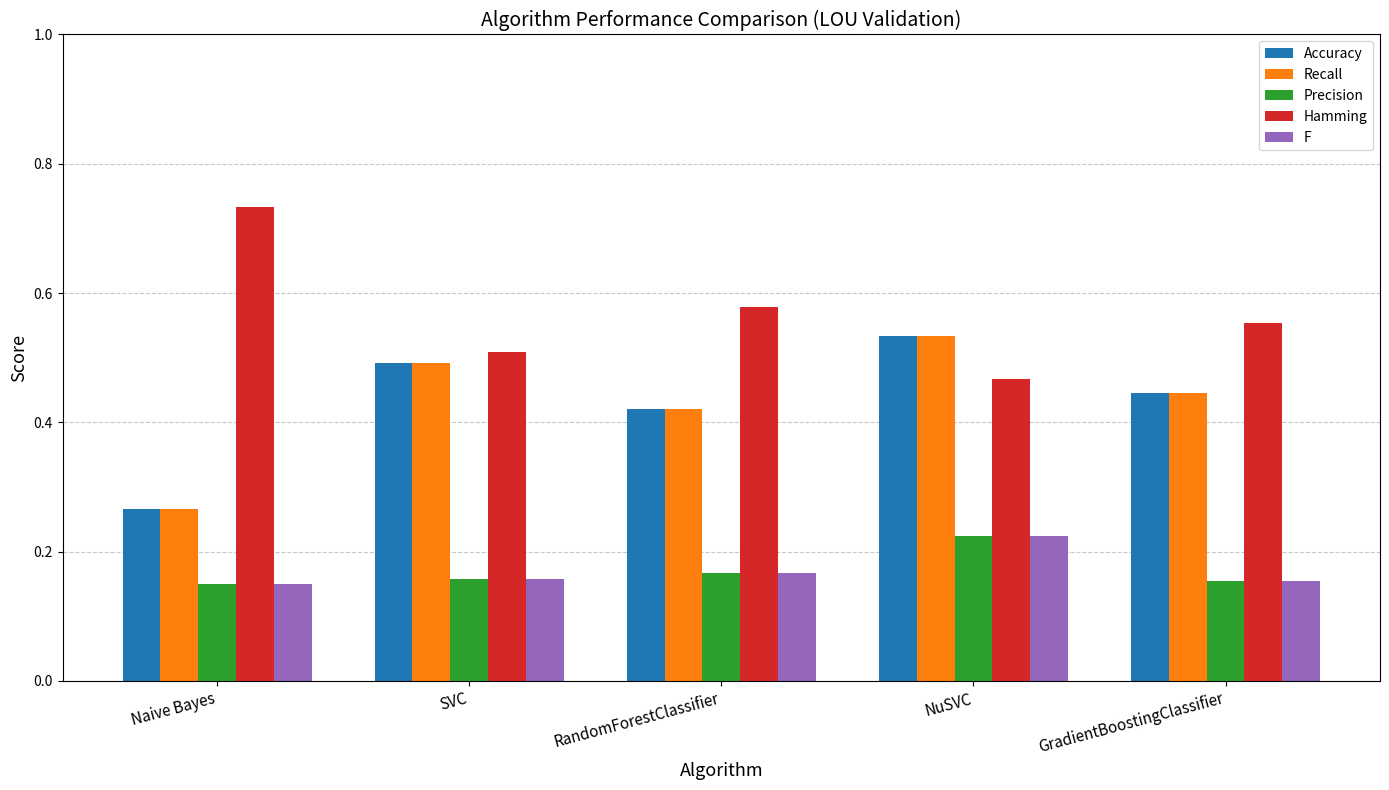

At which category does the chart reach its peak across all series?

Naive Bayes